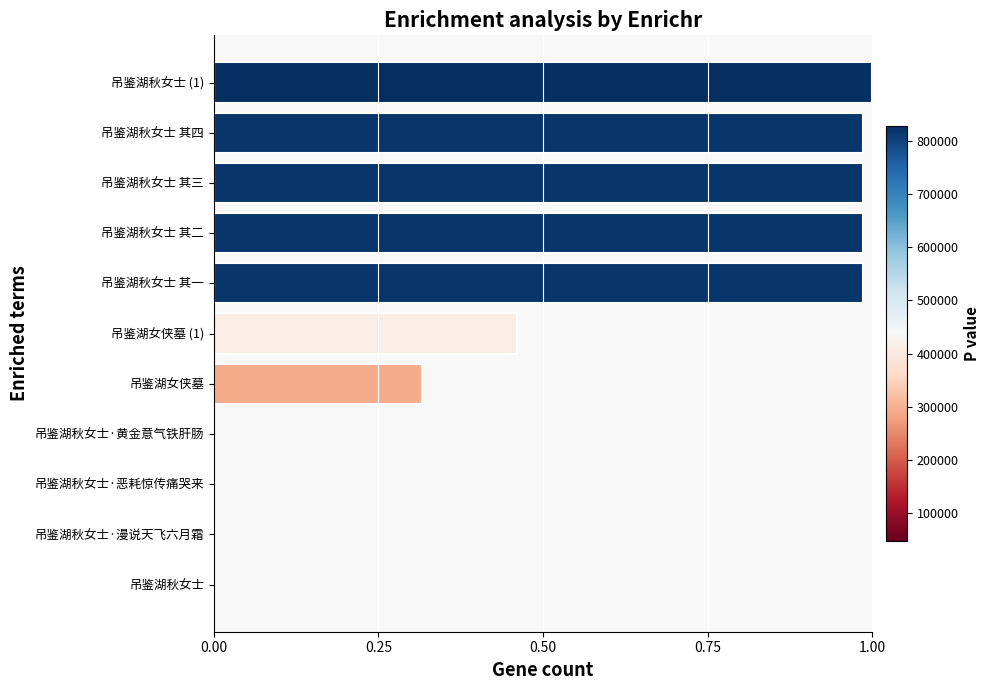

Is it true that the value at 吊鉴湖秋女士 其四 is 0.3?

False